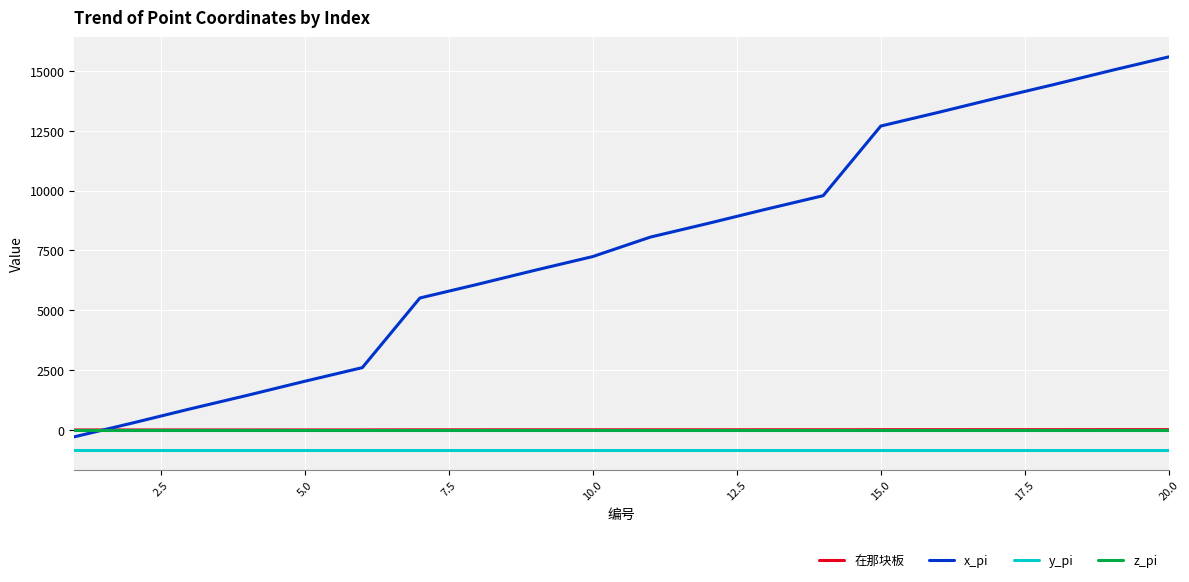

At how many categories does at least one series exceed 4461?

14